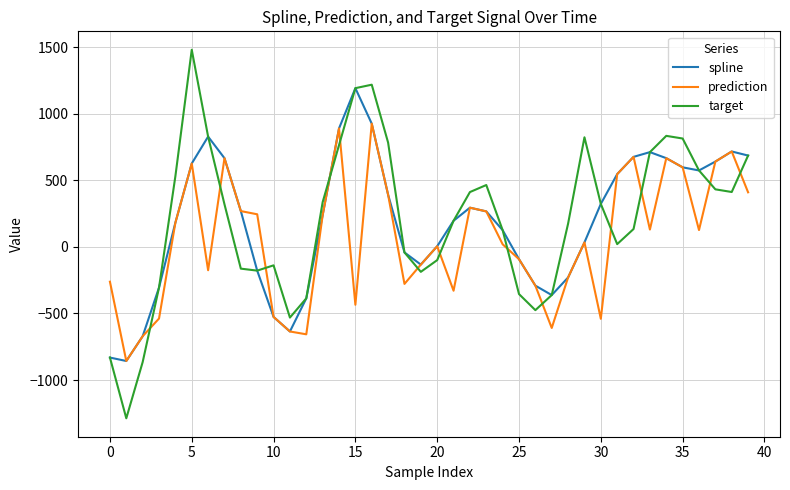

After their last crossing, which series has the higher values: prediction or target?

target